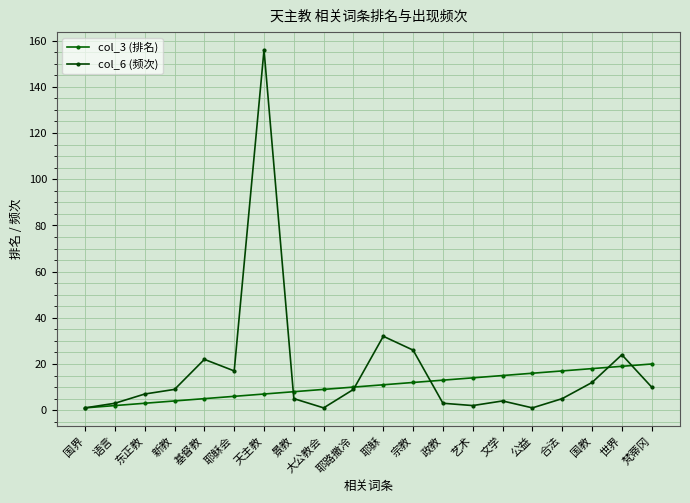

Rank the series at 耶路撒冷 from lowest to highest value.

col_6 (频次), col_3 (排名)